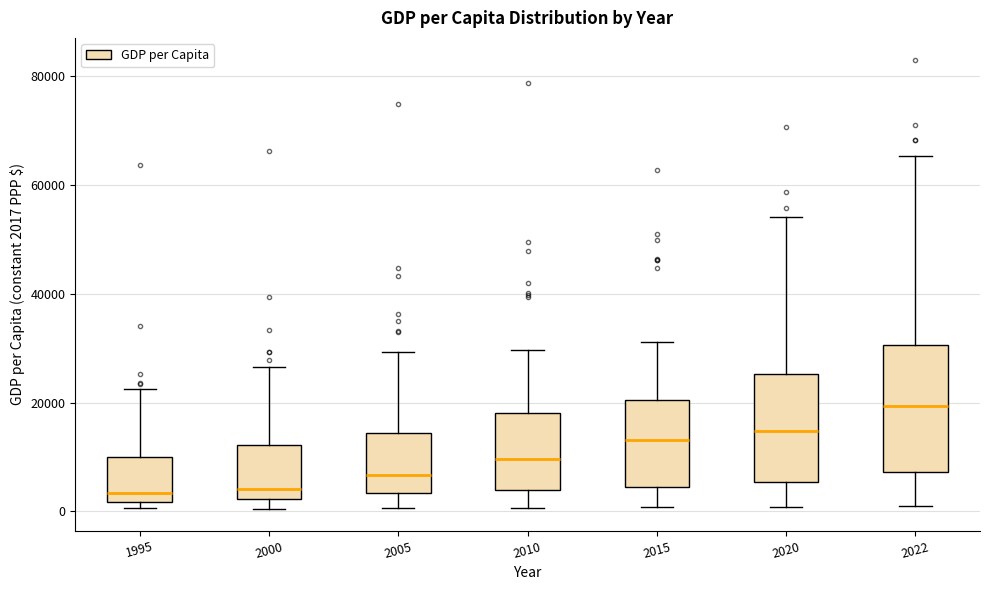

Where does the upper whisker of the box at x = 2010 end on the y-axis? The values are not printed on the chart, so give them approximately, as read against the axis.

30000